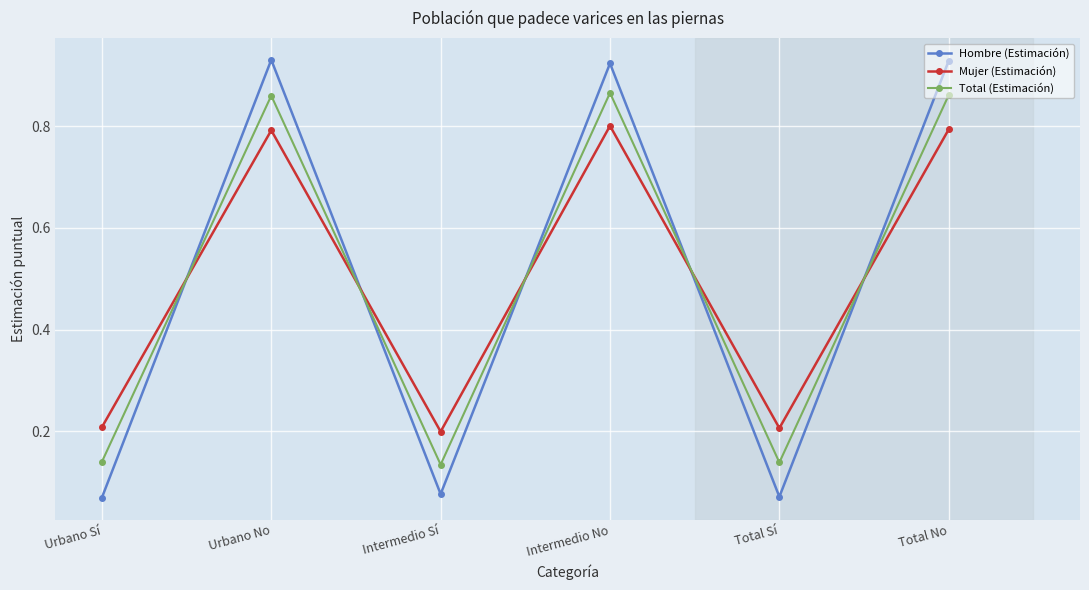

In Total (Estimación), how many points are higher than both neighbors (excluding endpoints)?

2